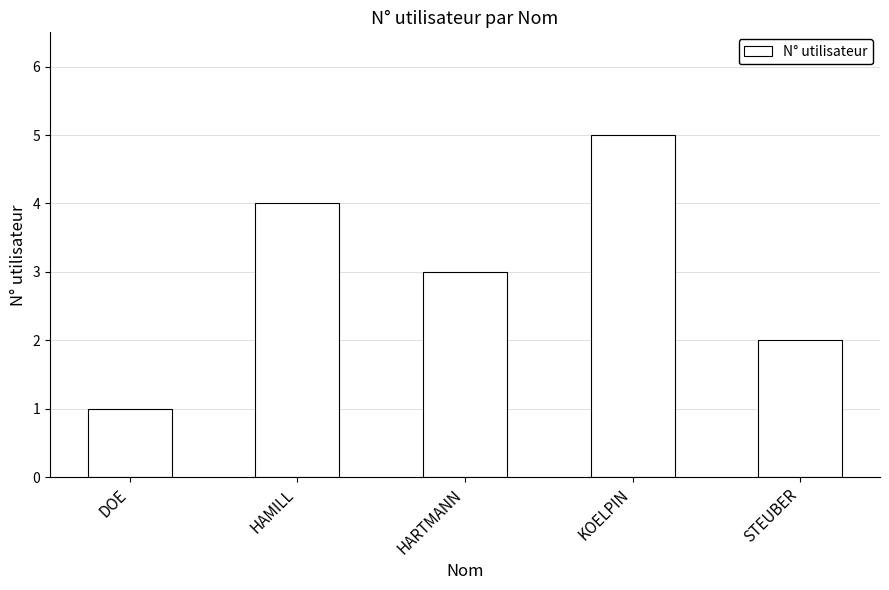

Rank the categories by value from lowest to highest.

DOE, STEUBER, HARTMANN, HAMILL, KOELPIN